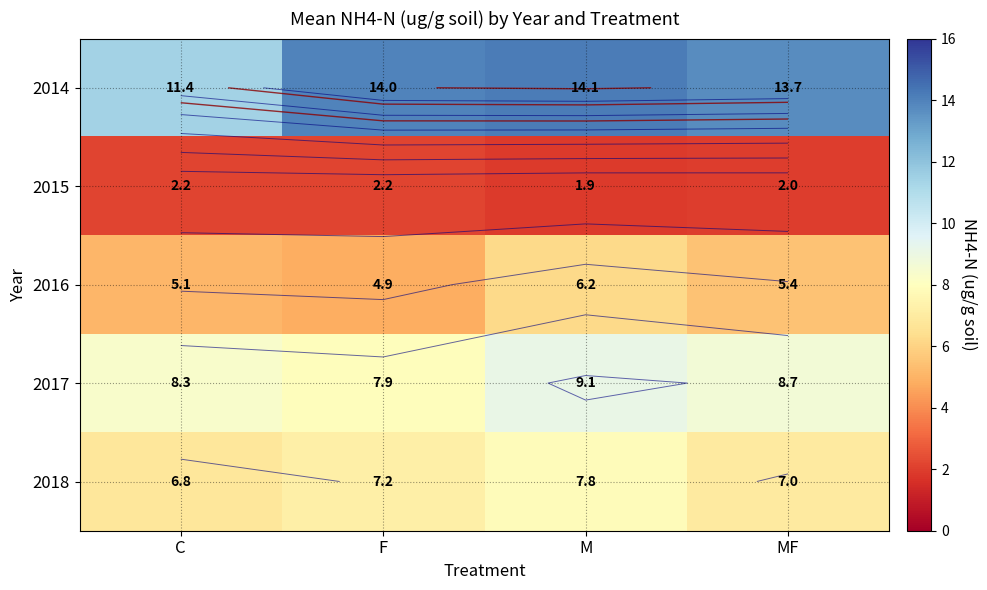

Which series changed the most between F and MF?

2017